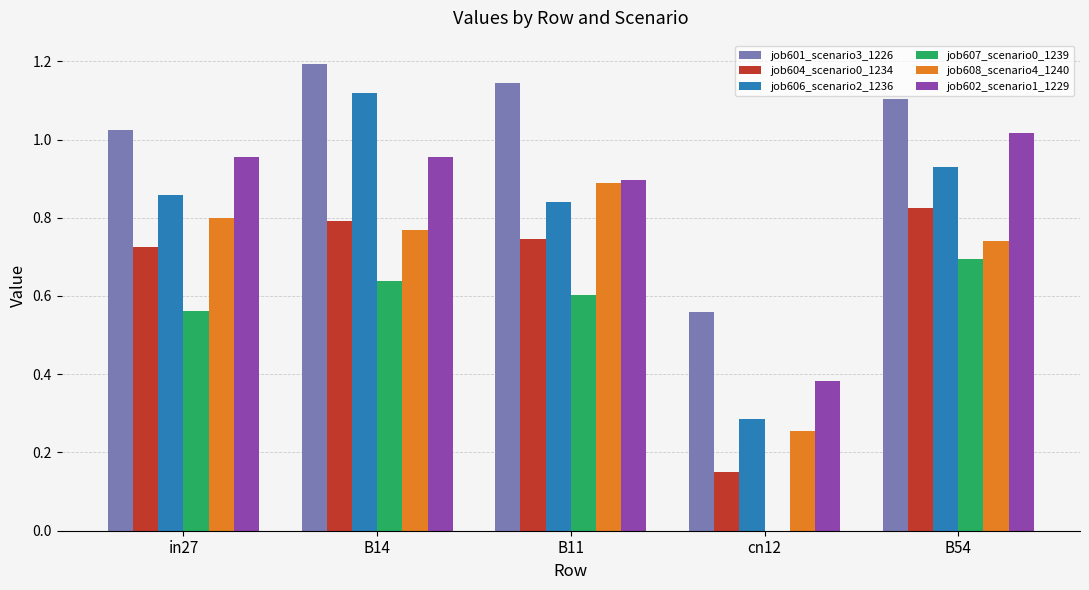

Which series has the largest total across all categories?

job601_scenario3_1226